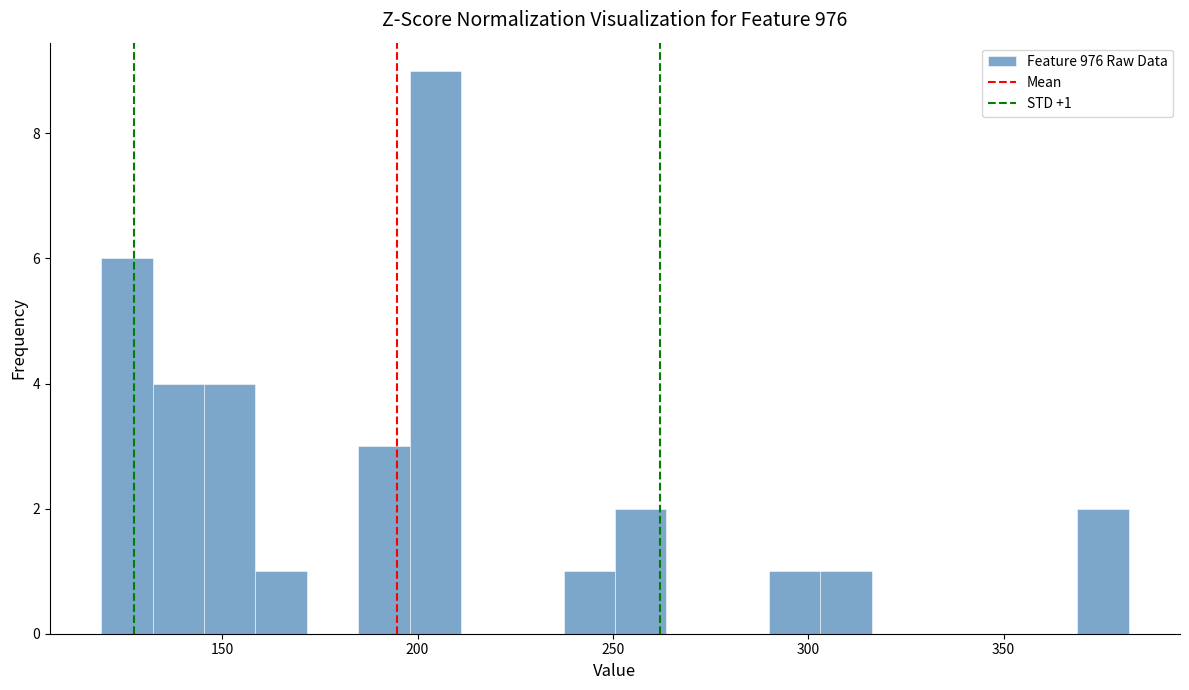

Around what value on the x-axis is the tallest bar? Give the approximate position of its centre, as read against the axis.

205